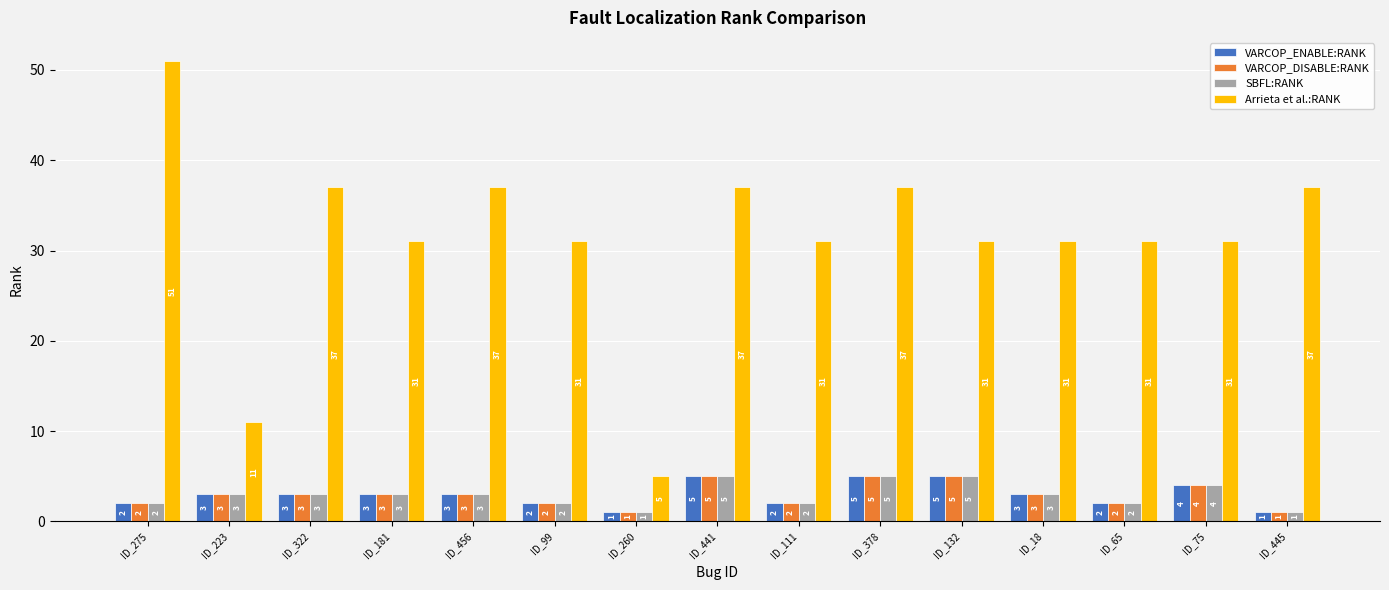

What is the sum of the Arrieta et al.:RANK values at ID_441 and ID_181?

68